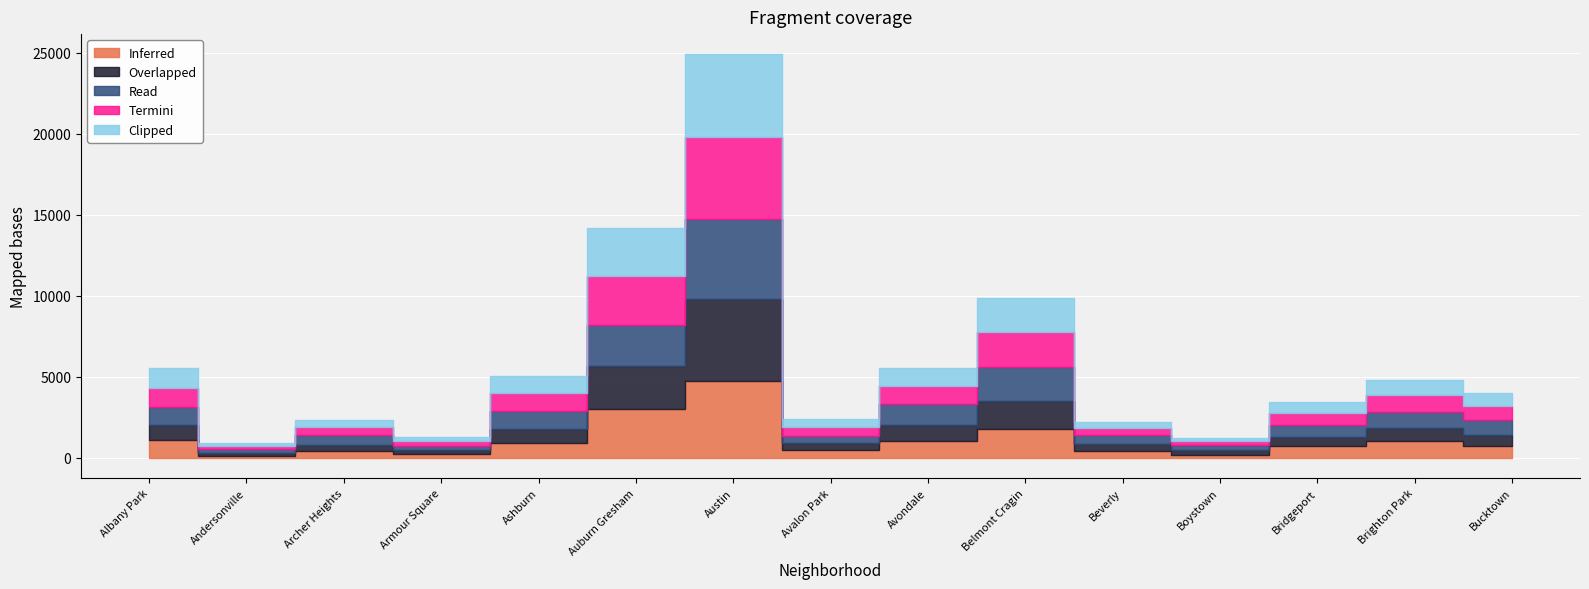

What is the spread (max minus min) of values at Bridgeport?

171